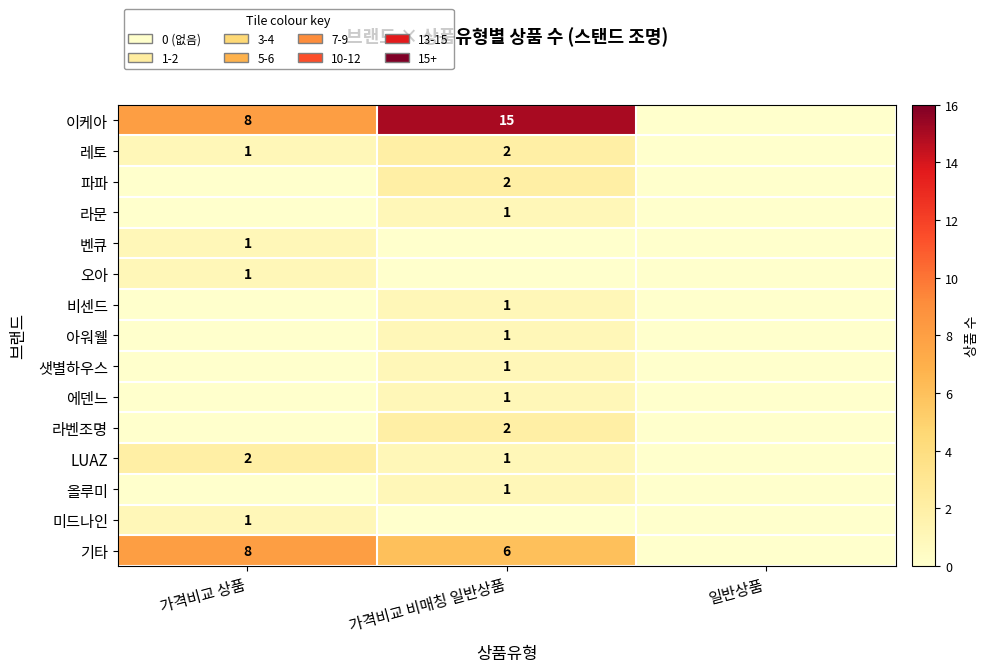

What is the sum of the 이케아 values at 가격비교 비매칭 일반상품 and 가격비교 상품?

23